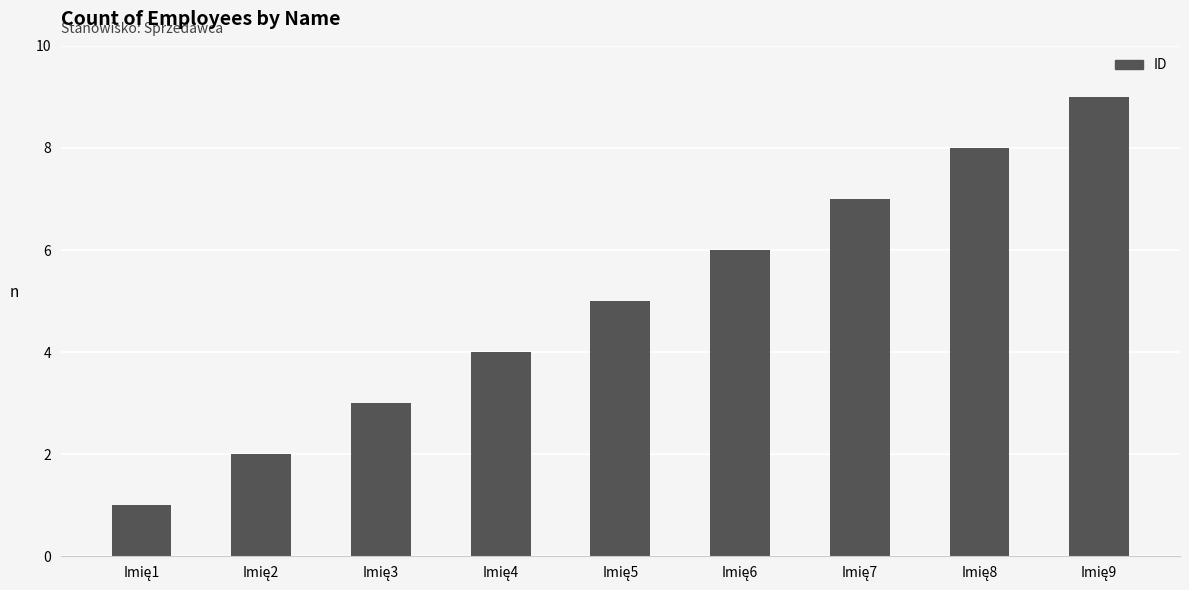

What is the sum of all values?

45